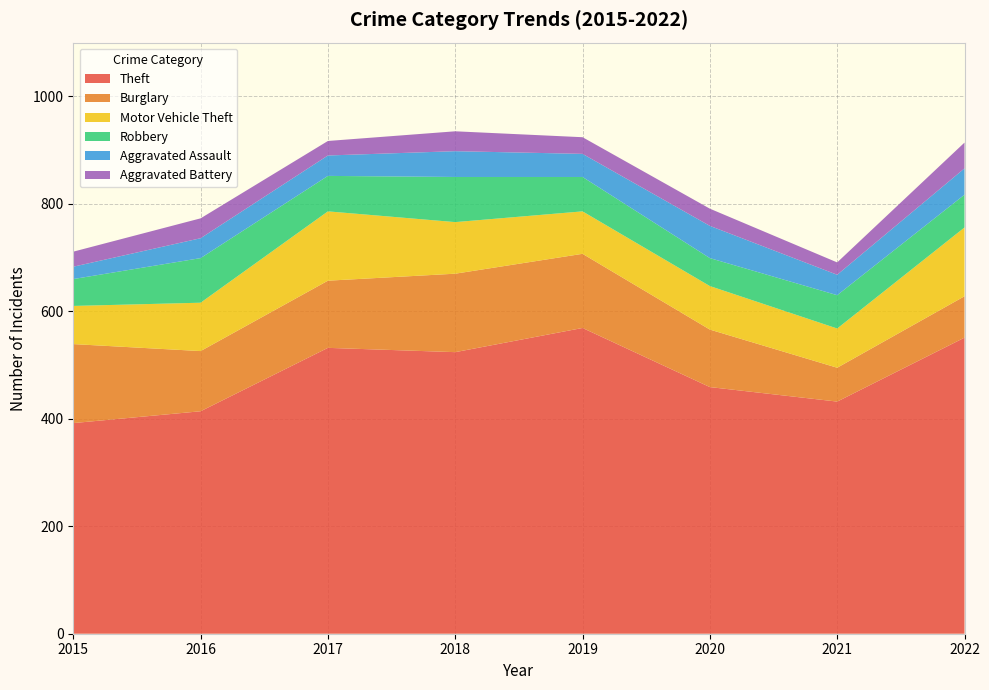

Reading right to left, transcribe all the data shown in this chart.

Theft: 2022=551	2021=432	2020=459	2019=569	2018=524	2017=532	2016=414	2015=392
Burglary: 2022=77	2021=63	2020=107	2019=138	2018=146	2017=125	2016=112	2015=147
Motor Vehicle Theft: 2022=128	2021=73	2020=81	2019=79	2018=96	2017=129	2016=90	2015=71
Robbery: 2022=61	2021=62	2020=52	2019=64	2018=84	2017=66	2016=83	2015=50
Aggravated Assault: 2022=49	2021=38	2020=60	2019=43	2018=48	2017=38	2016=37	2015=23
Aggravated Battery: 2022=48	2021=23	2020=32	2019=31	2018=37	2017=27	2016=37	2015=28